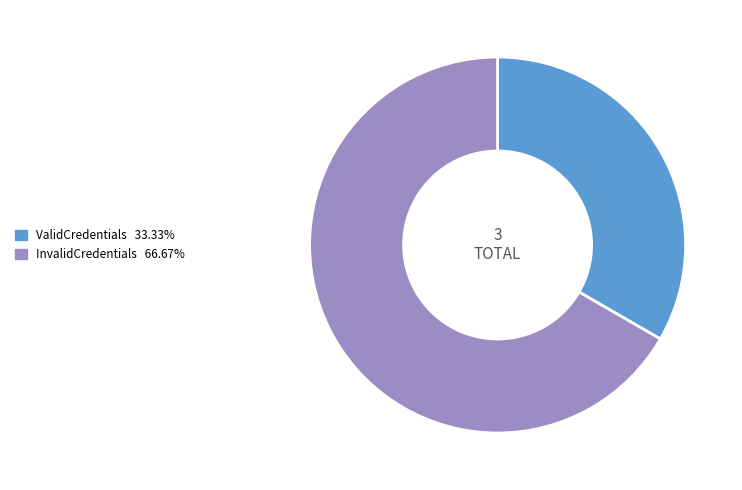

How many segments does this pie chart have?

2